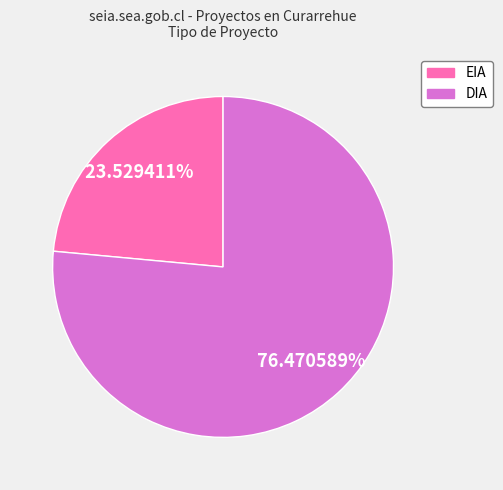

To the nearest percent, what is the difference between the largest and smallest slice percentages?

53%